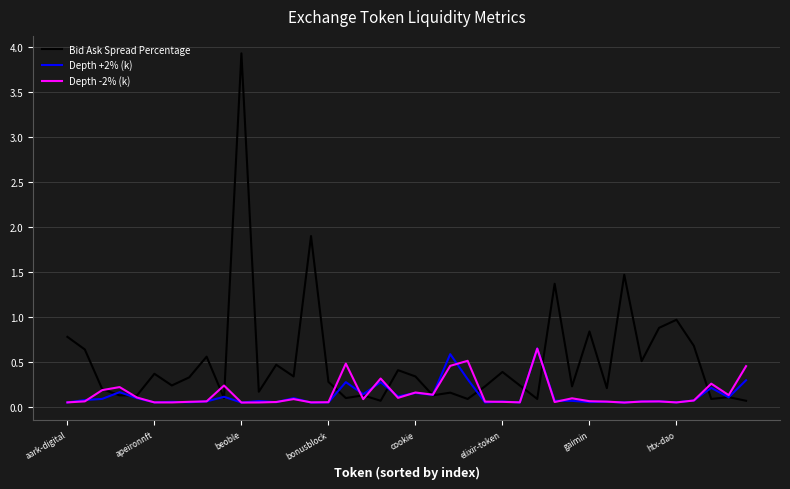

What is the highest value of the Bid Ask Spread Percentage series?

3.9